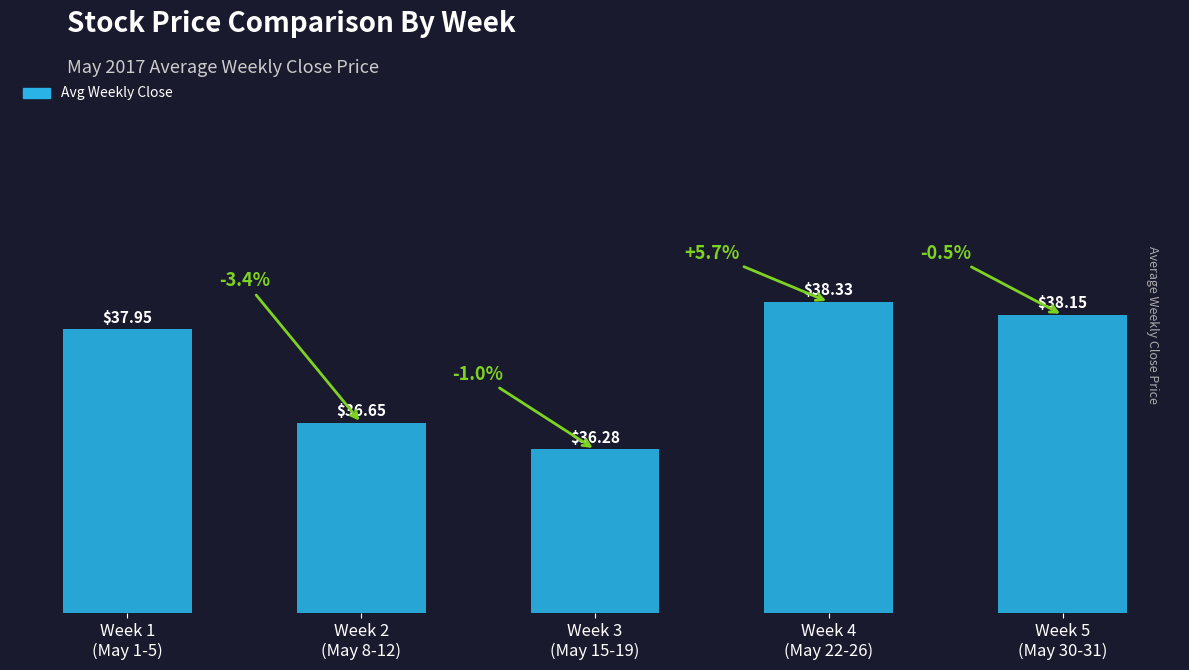

What is the smallest value displayed?

36.3